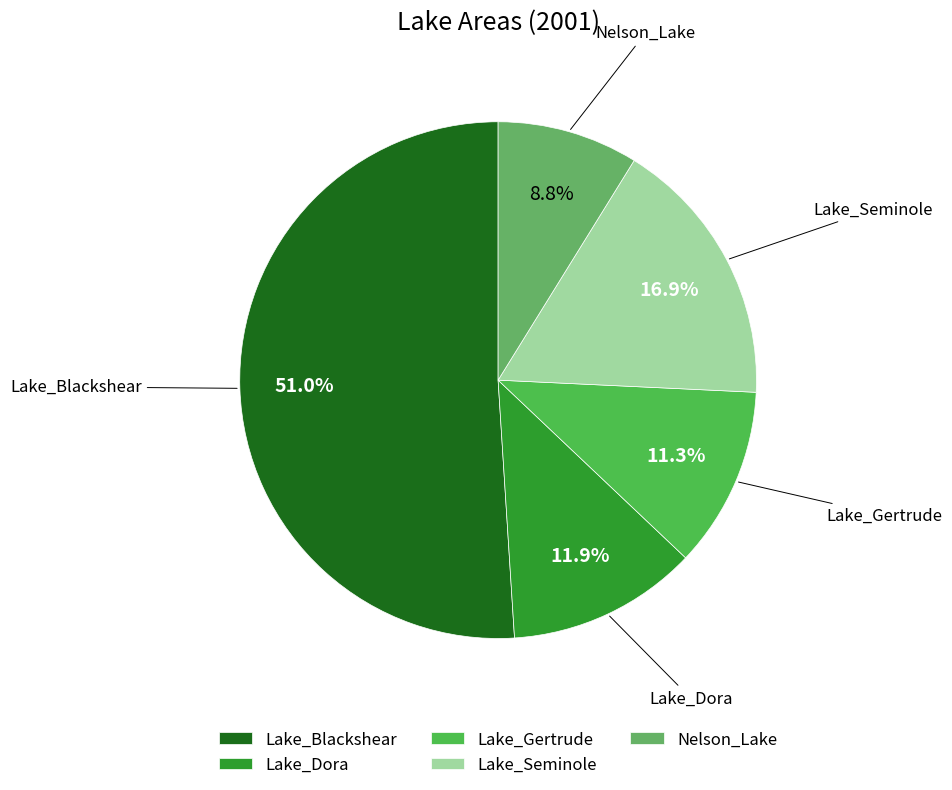

Count the number of slices in the pie.

5